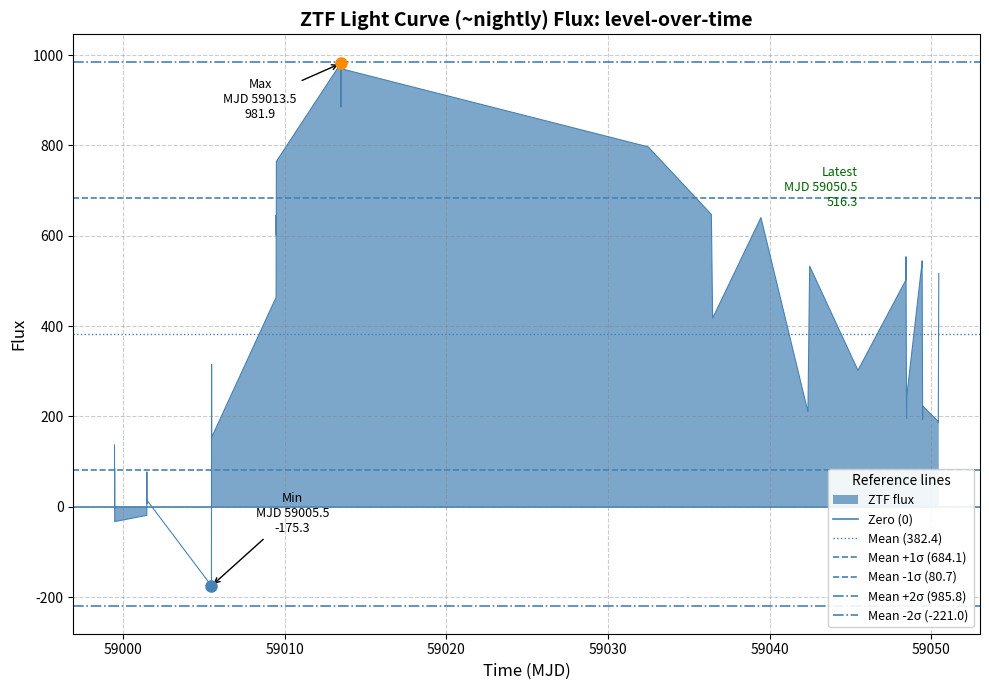

Rank the series at 59000 from highest to lowest value.

Mean +2σ (985.8), Mean +1σ (684.1), Mean (382.4), Mean -1σ (80.7), Zero (0), Mean -2σ (-221.0)